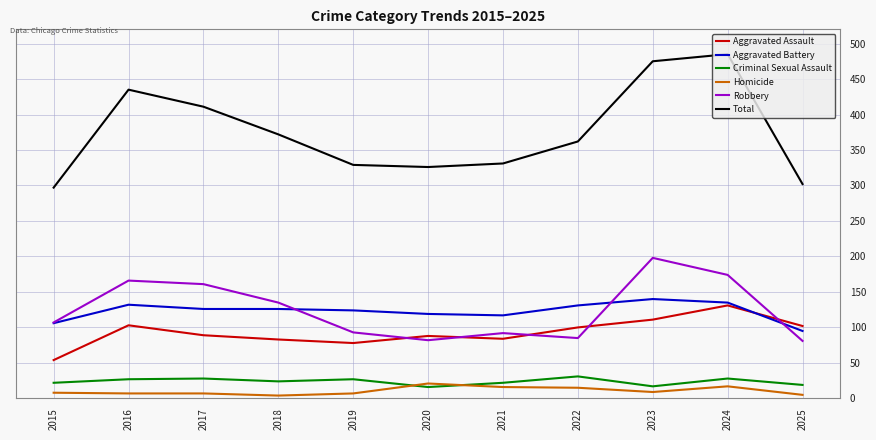

True or false: Criminal Sexual Assault and Robbery cross at least once.

False